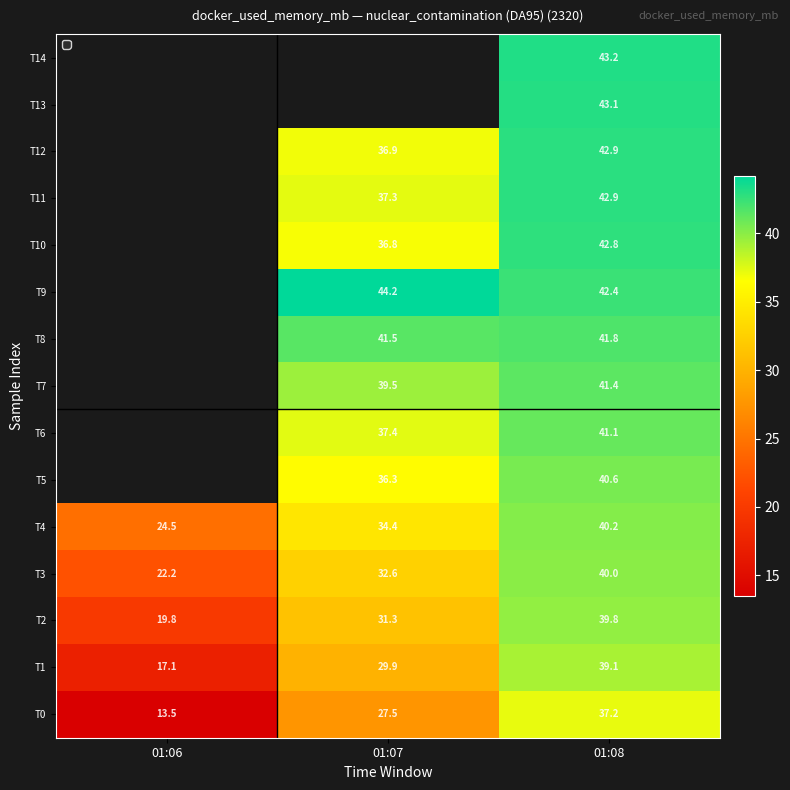

What is the total value across all series at 01:08?

618.5